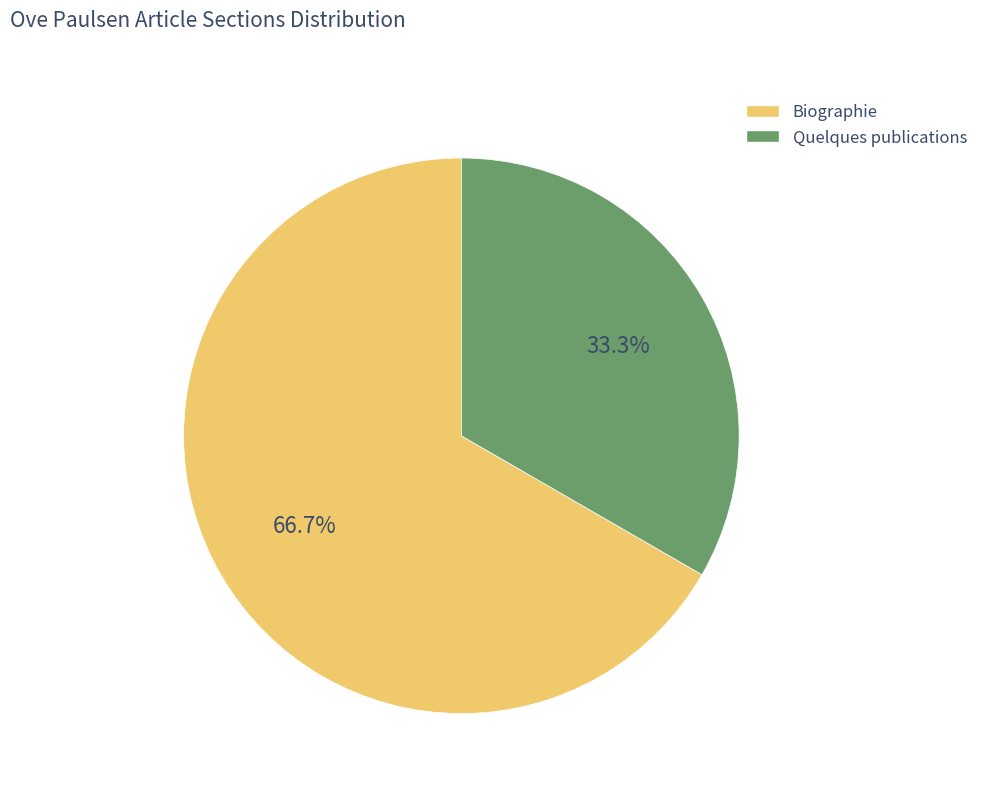

Which has a higher value, Quelques publications or Biographie?

Biographie